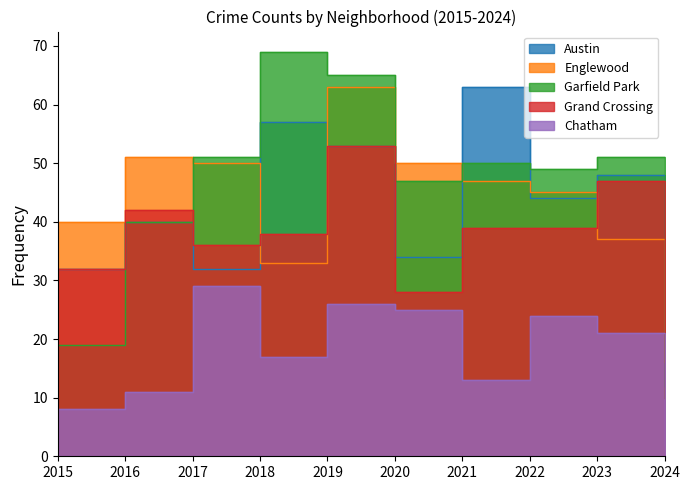

Between 2017 and 2020, which series saw the biggest shift?

Grand Crossing